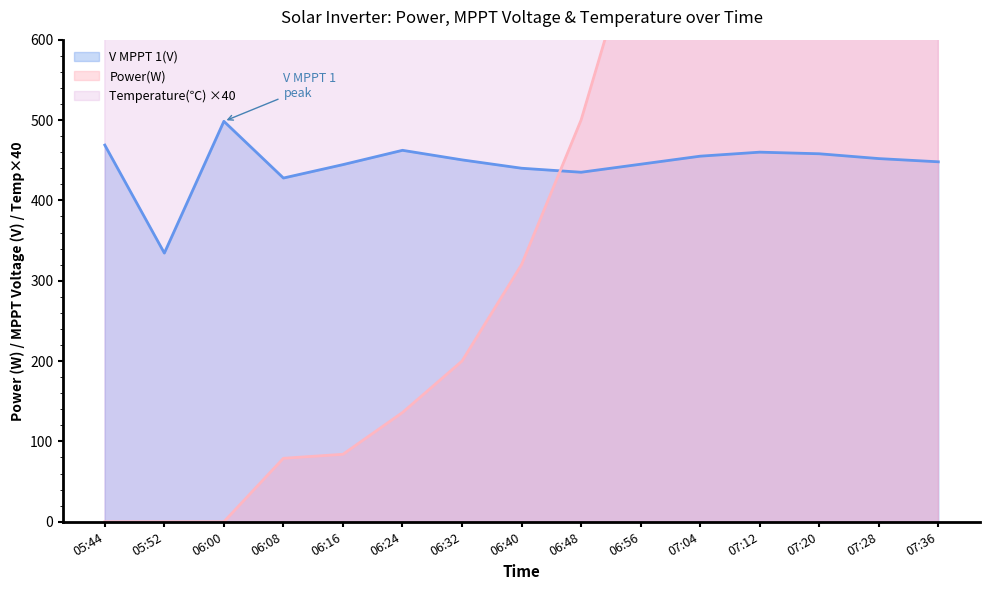

How many data points in Temperature(℃) are less than 1140?

7